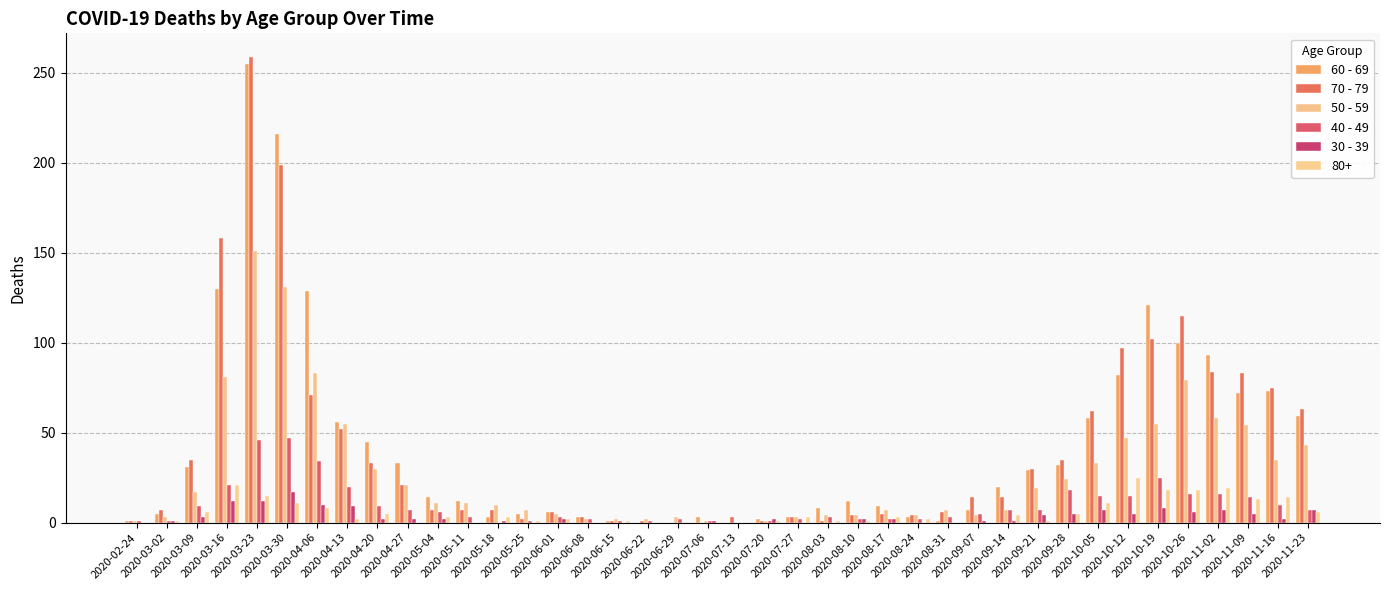

Which category has the lowest value across all series?

2020-06-22